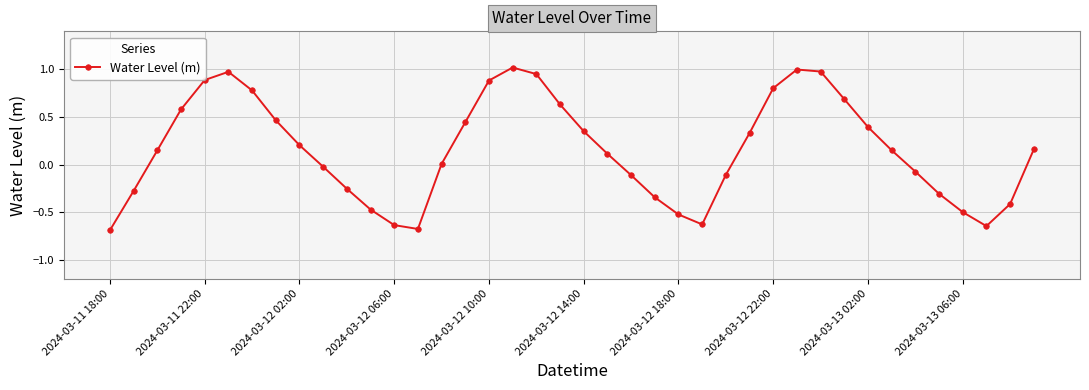

What is the minimum value shown in the chart?

-0.7